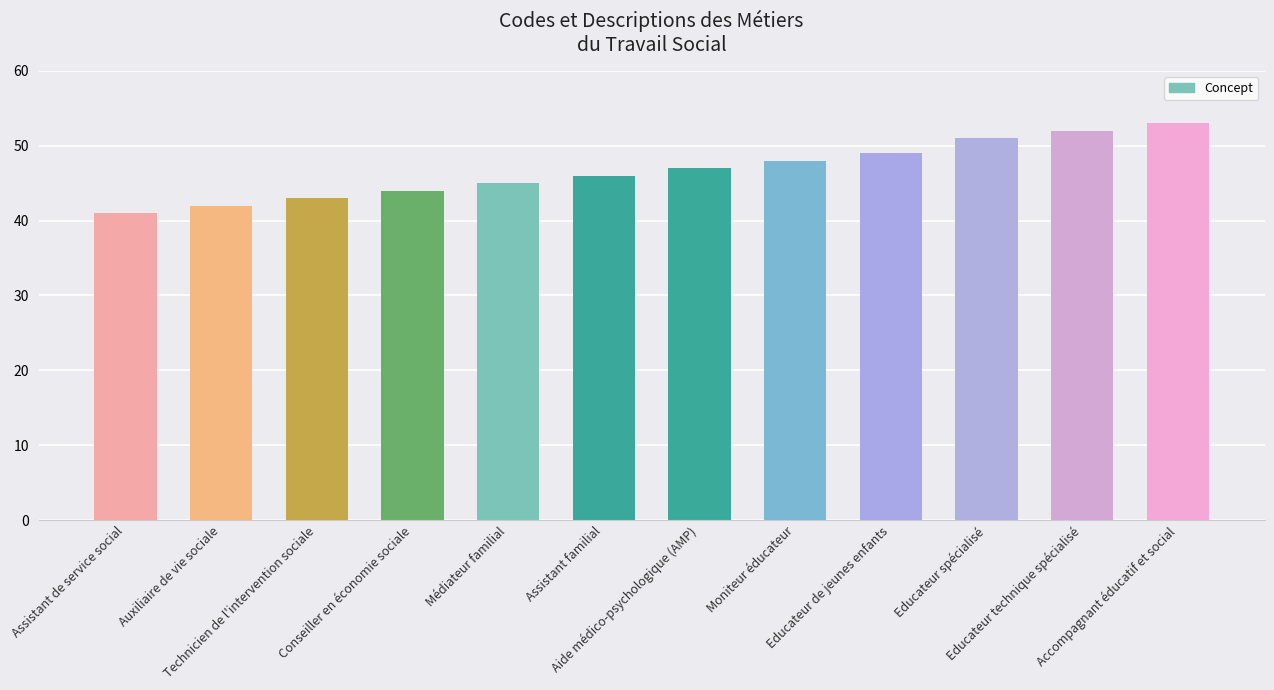

Are the bars horizontal?

No